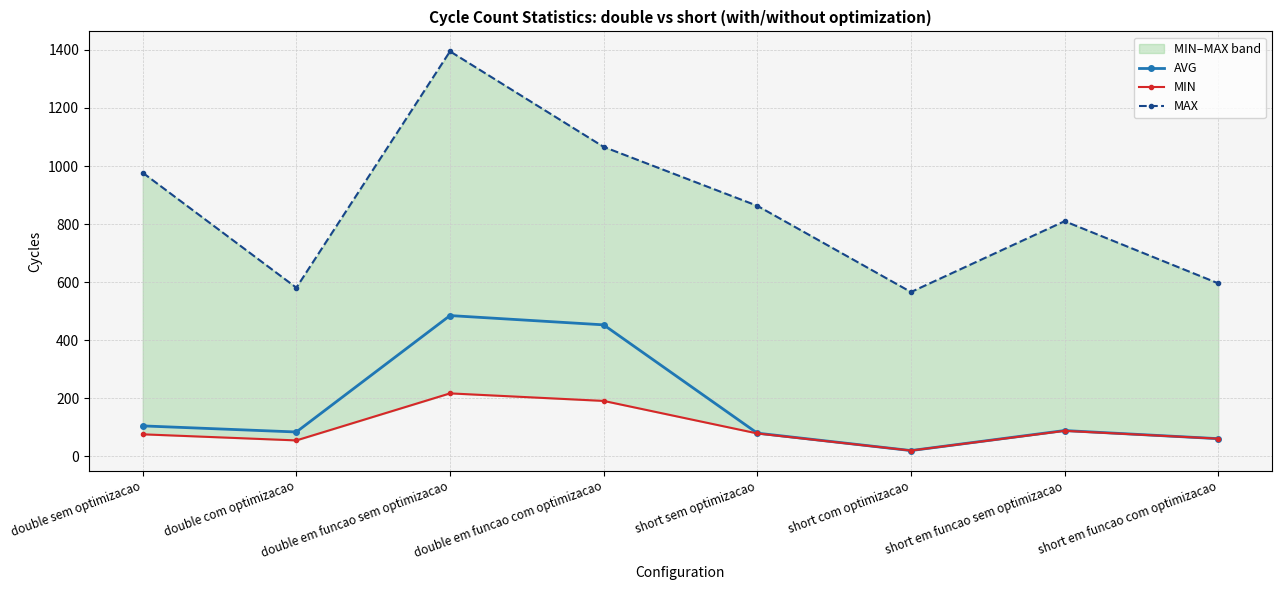

Is the value of MAX at double em funcao sem optimizacao greater than the value of MIN at double em funcao sem optimizacao?

Yes